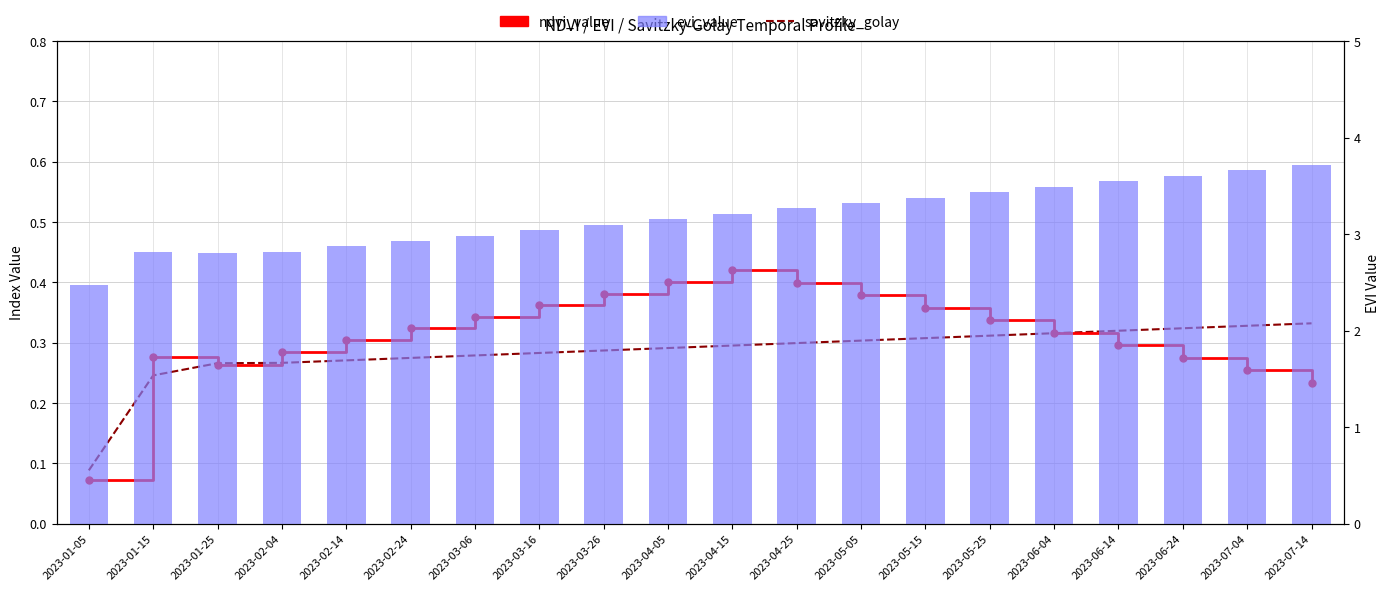

Which series has the widest spread of values?

evi_value